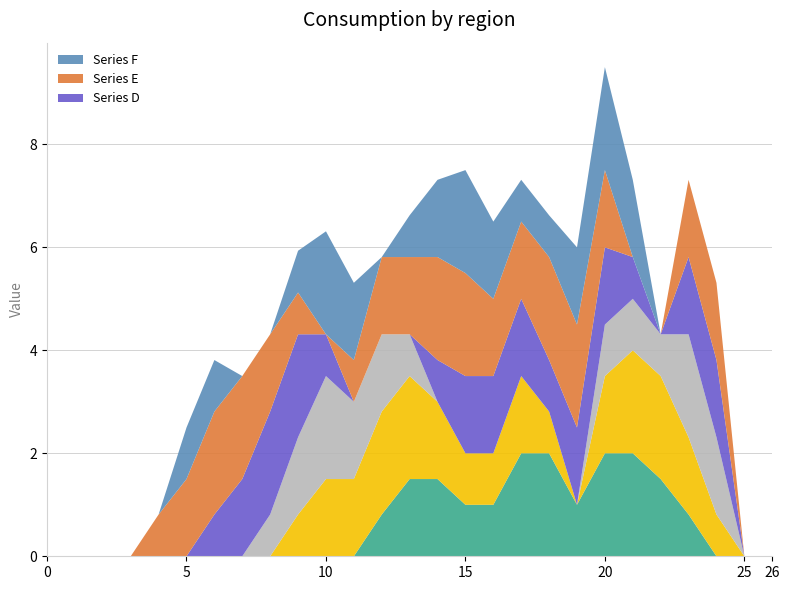

Reading left to right, what are all the values shown in this chart?

col_7: 0=0.0	1=0.0	2=0.0	3=0.0	4=0.0	5=0.0	6=0.0	7=0.0	8=0.0	9=0.0	10=0.0	11=0.0	12=0.8	13=1.5	14=1.5	15=1.0	16=1.0	17=2.0	18=2.0	19=1.0	20=2.0	21=2.0	22=1.5	23=0.8	24=0.0	25=0.0	26=0.0
col_8: 0=0.0	1=0.0	2=0.0	3=0.0	4=0.0	5=0.0	6=0.0	7=0.0	8=0.0	9=0.8	10=1.5	11=1.5	12=2.0	13=2.0	14=1.5	15=1.0	16=1.0	17=1.5	18=0.8	19=0.0	20=1.5	21=2.0	22=2.0	23=1.5	24=0.8	25=0.0	26=0.0
col_9: 0=0.0	1=0.0	2=0.0	3=0.0	4=0.0	5=0.0	6=0.0	7=0.0	8=0.8	9=1.5	10=2.0	11=1.5	12=1.5	13=0.8	14=0.0	15=0.0	16=0.0	17=0.0	18=0.0	19=0.0	20=1.0	21=1.0	22=0.8	23=2.0	24=1.5	25=0.0	26=0.0
col_10: 0=0.0	1=0.0	2=0.0	3=0.0	4=0.0	5=0.0	6=0.8	7=1.5	8=2.0	9=2.0	10=0.8	11=0.0	12=0.0	13=0.0	14=0.8	15=1.5	16=1.5	17=1.5	18=1.0	19=1.5	20=1.5	21=0.8	22=0.0	23=1.5	24=1.5	25=0.0	26=0.0
col_11: 0=0.0	1=0.0	2=0.0	3=0.0	4=0.8	5=1.5	6=2.0	7=2.0	8=1.5	9=0.8	10=0.0	11=0.8	12=1.5	13=1.5	14=2.0	15=2.0	16=1.5	17=1.5	18=2.0	19=2.0	20=1.5	21=0.0	22=0.0	23=1.5	24=1.5	25=0.0	26=0.0
col_17: 0=0.0	1=0.0	2=0.0	3=0.0	4=0.0	5=1.0	6=1.0	7=0.0	8=0.0	9=0.8	10=2.0	11=1.5	12=0.0	13=0.8	14=1.5	15=2.0	16=1.5	17=0.8	18=0.8	19=1.5	20=2.0	21=1.5	22=0.0	23=0.0	24=0.0	25=0.0	26=0.0